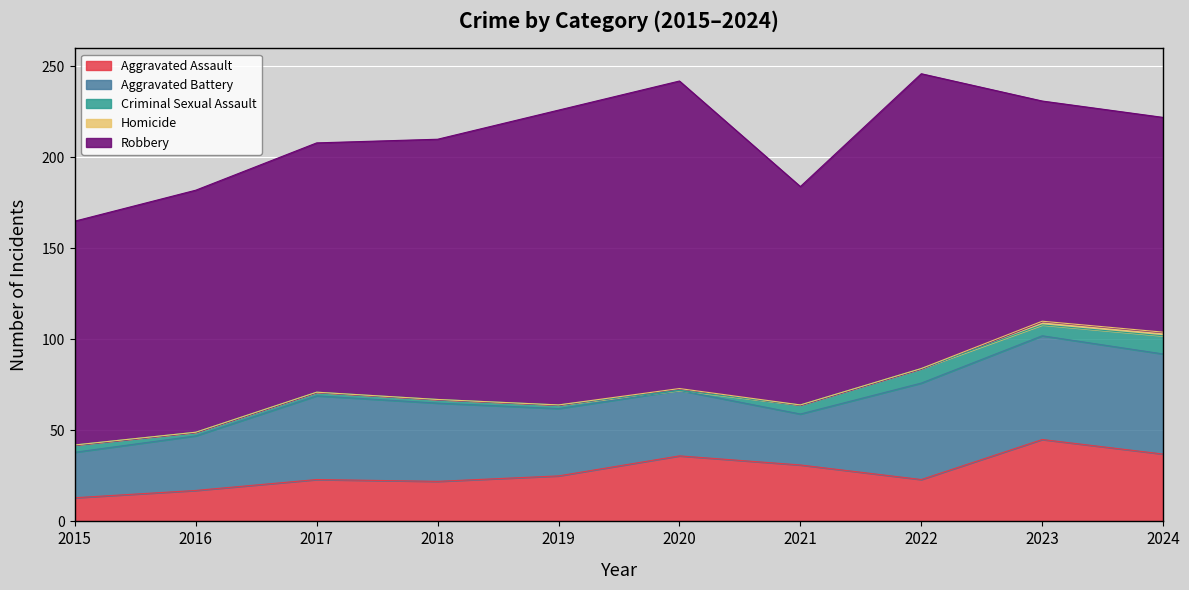

At which category does Aggravated Battery reach its first local peak?

2017